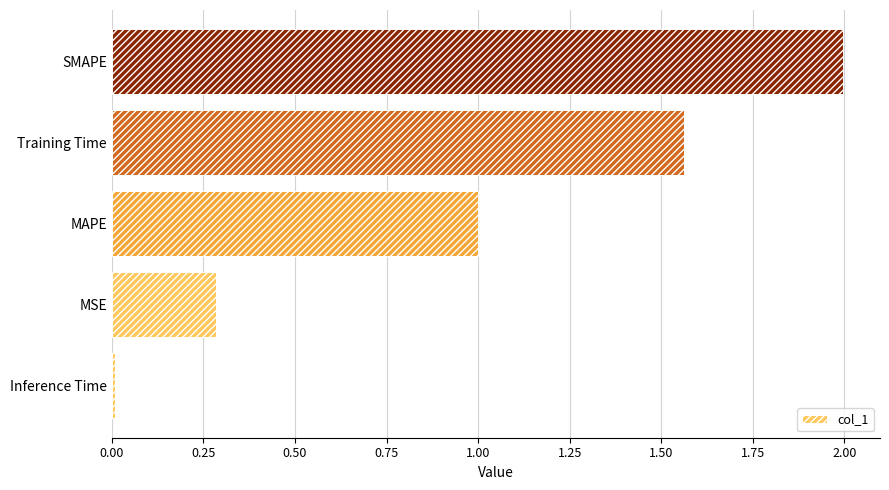

What is the sum of the values at MAPE and SMAPE?

3.0